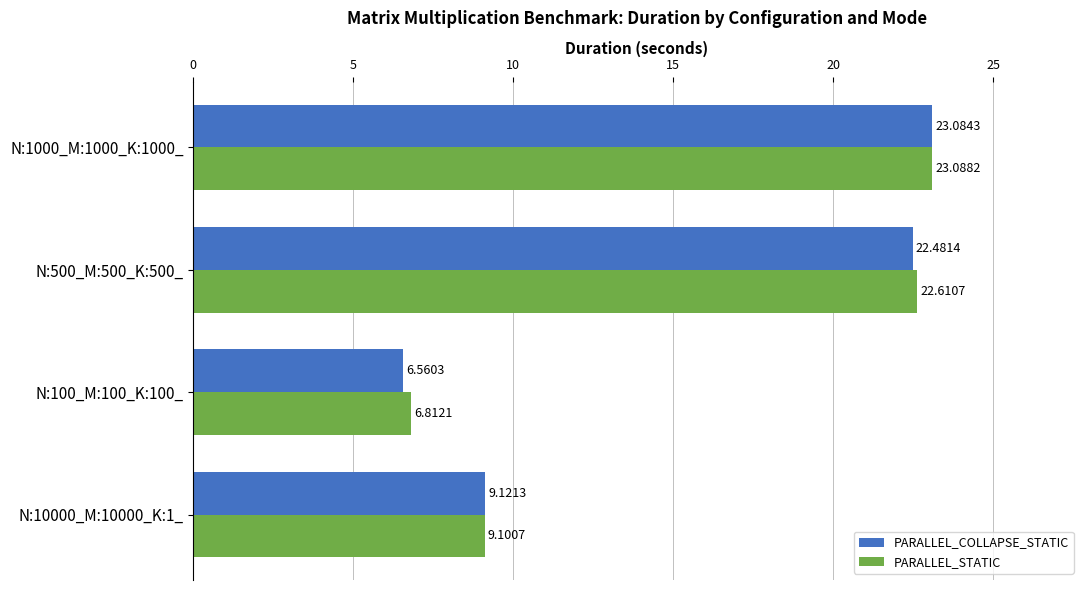

Which category has the highest value in the PARALLEL_STATIC series?

N:1000_M:1000_K:1000_